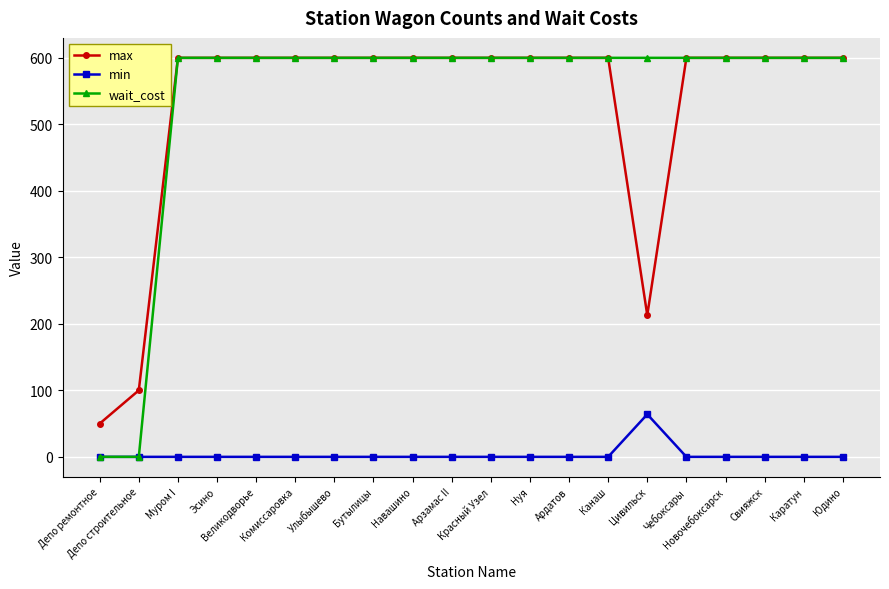

True or false: min and max cross at least once.

False